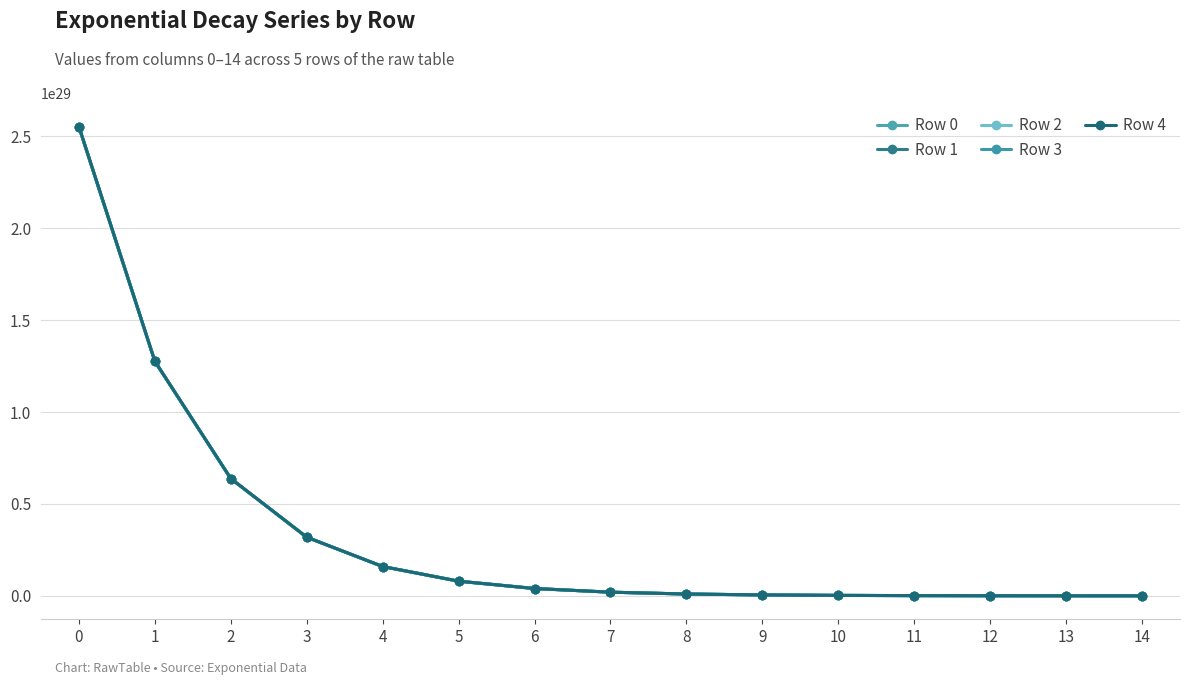

How many data points in Row 0 are above 1992226554482561069606764544?

7